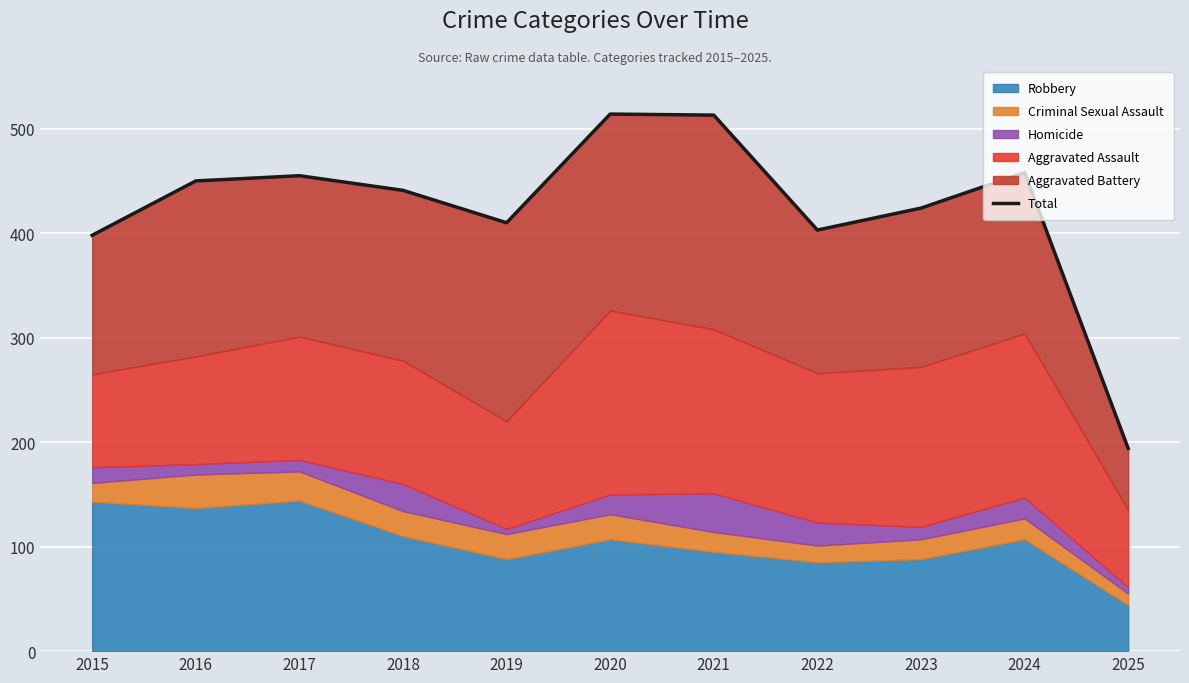

What is the change in value from 2024 to 2025?

-264